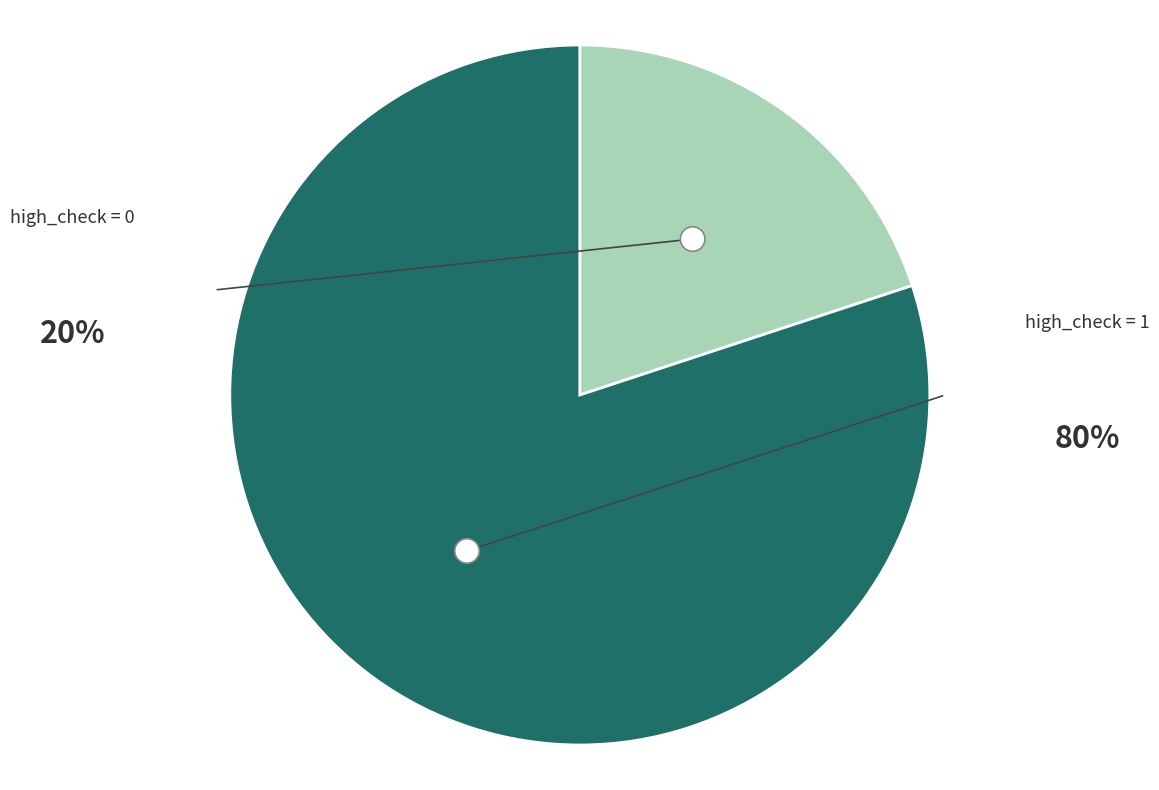

Is it true that high_check=1 is 99% of the pie?

False